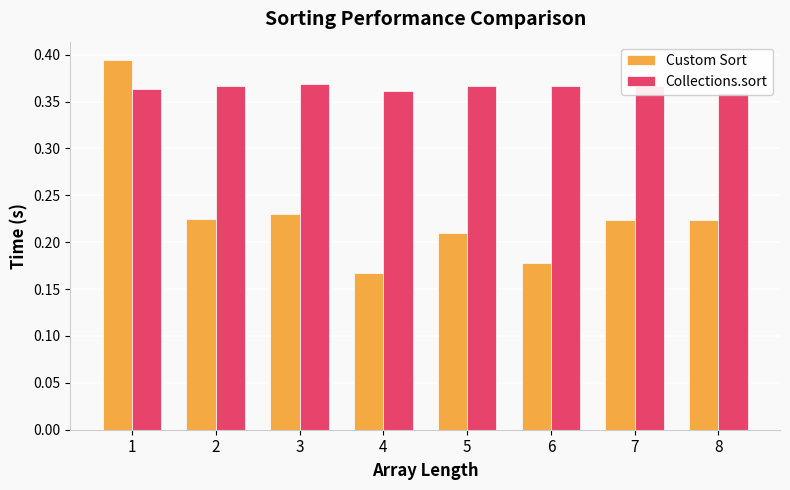

Which category has the highest value across all series?

1